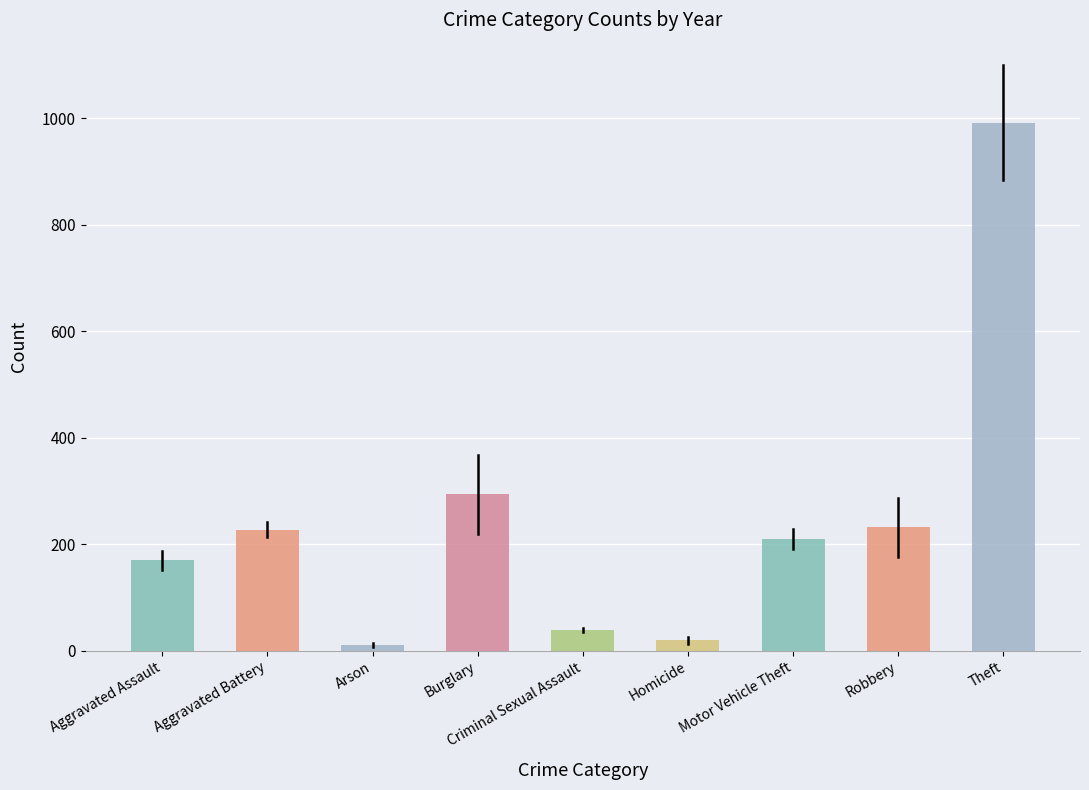

Is the value of 2020 at Homicide greater than the value of 2019 at Arson?

Yes